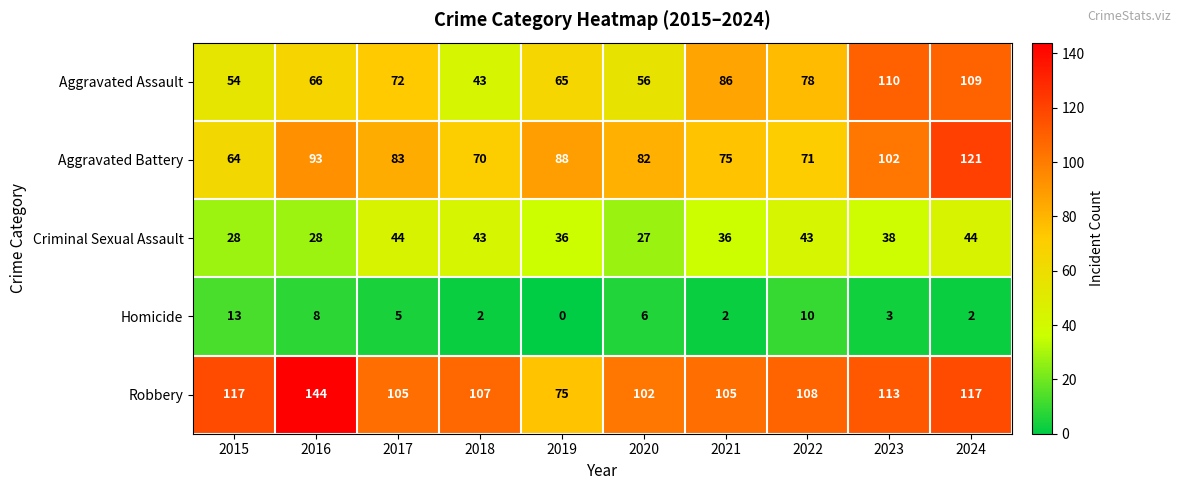

Which label corresponds to the smallest value in the chart?

2019